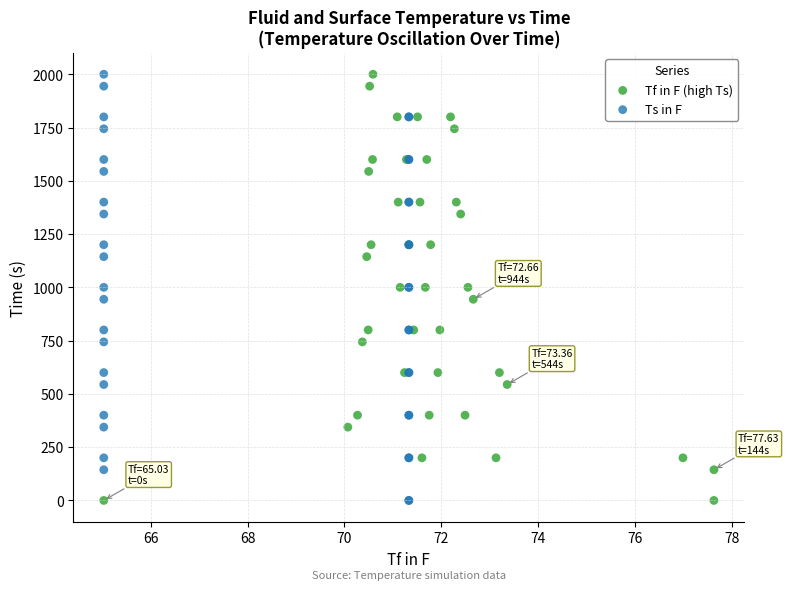

What are all the series names shown in the legend?

Tf in F (high Ts), Ts in F